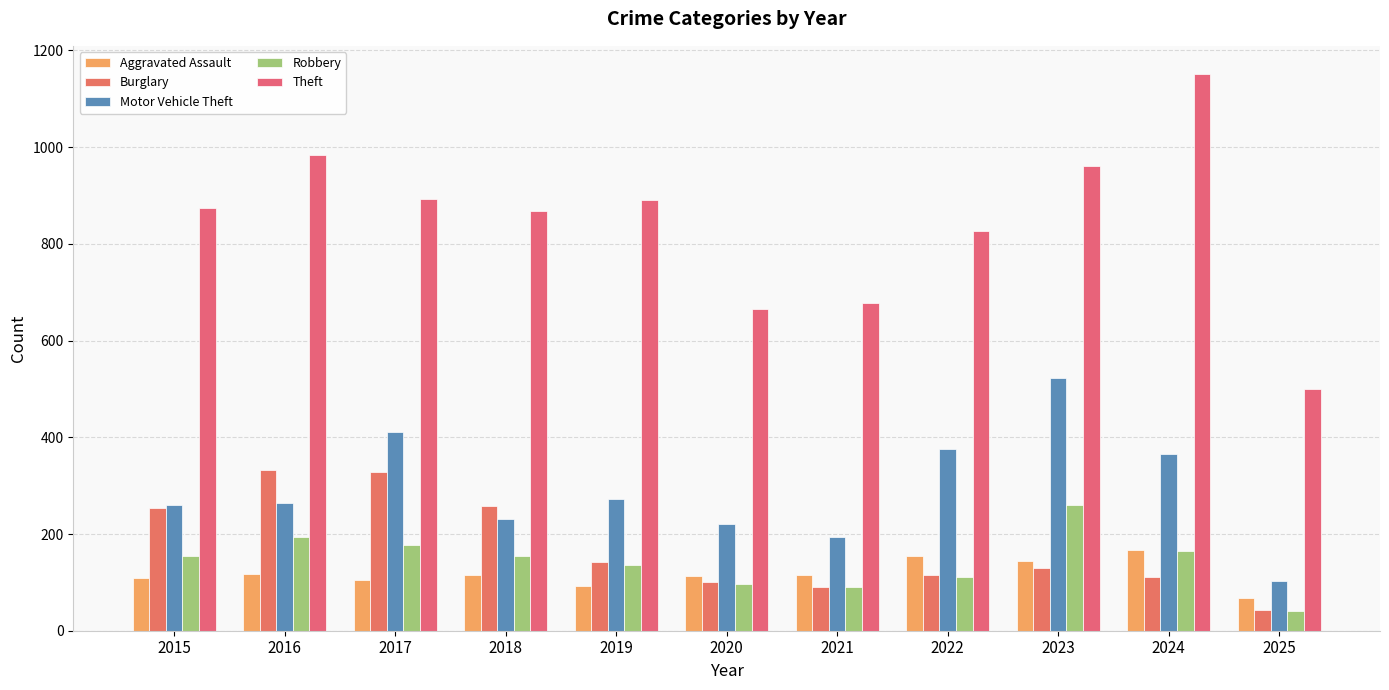

What is the difference between the maximum and second lowest values in the Aggravated Assault series?

74